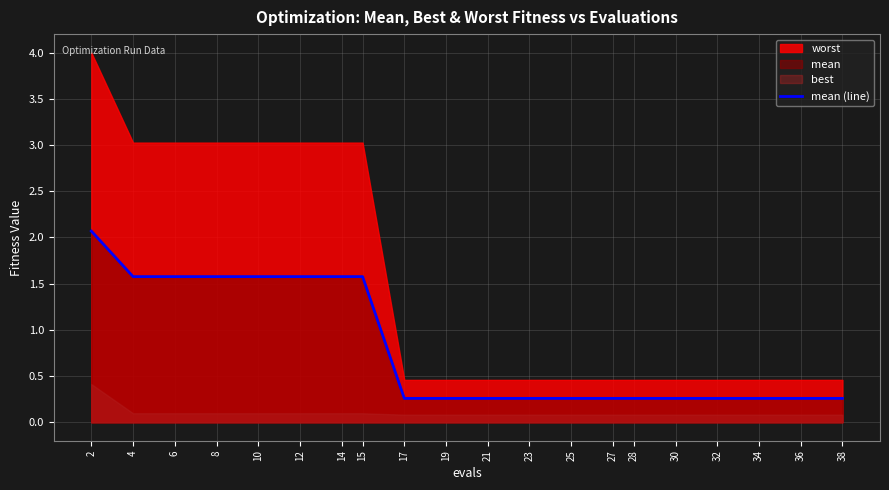

What is the change in value from 2 to 28?

-1.8